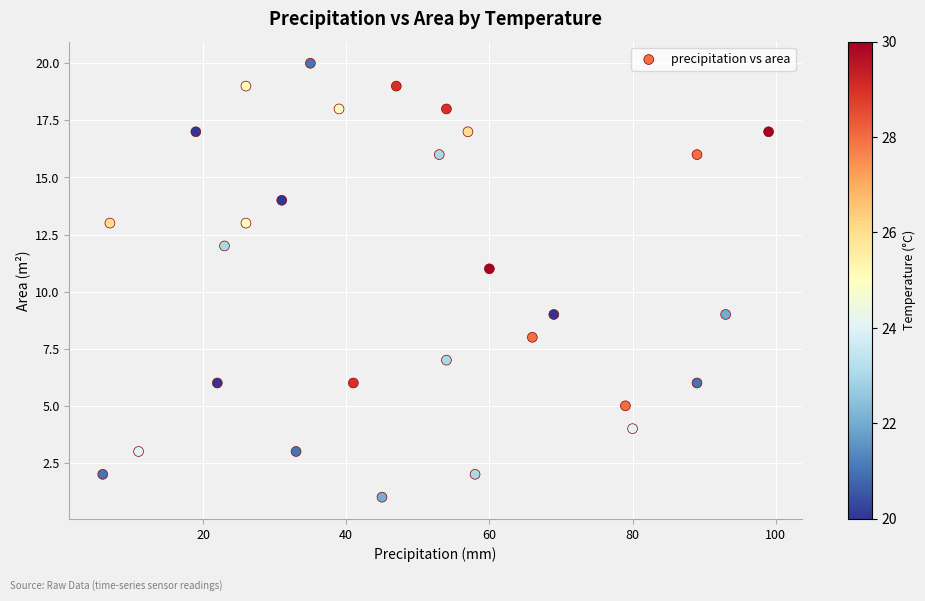

What is the range of X values (max minus min)?

93